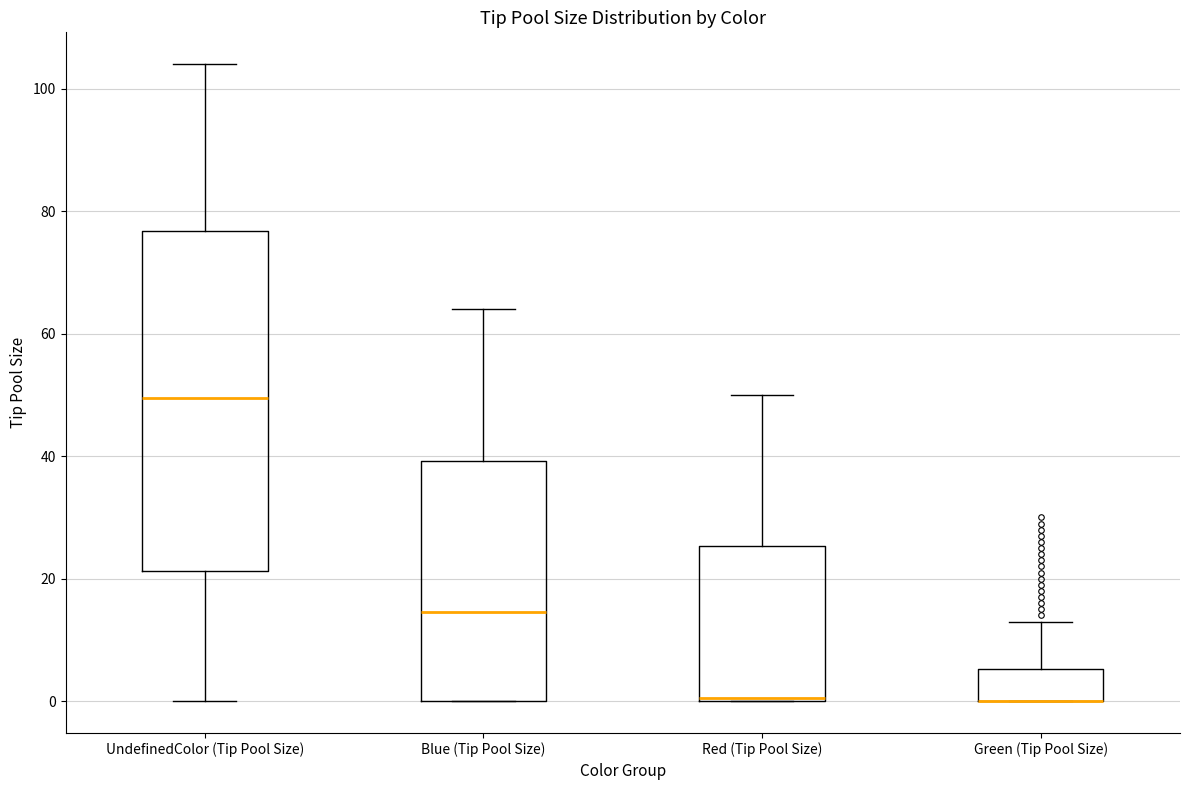

Reading left to right, transcribe this box plot: for each box, give where its median line is, the range the box spans, and where its two whiskers end, as read against the y-axis. The values are not printed on the chart, so give them approximately, as read against the axis.

UndefinedColor (Tip Pool Size): median 50, box 22 to 76, whiskers 0 to 104
Blue (Tip Pool Size): median 14, box 0 to 40, whiskers 0 to 64
Red (Tip Pool Size): median 0, box 0 to 26, whiskers 0 to 50
Green (Tip Pool Size): median 0 (drawn on the box's lower edge), box 0 to 6, whiskers 0 to 14